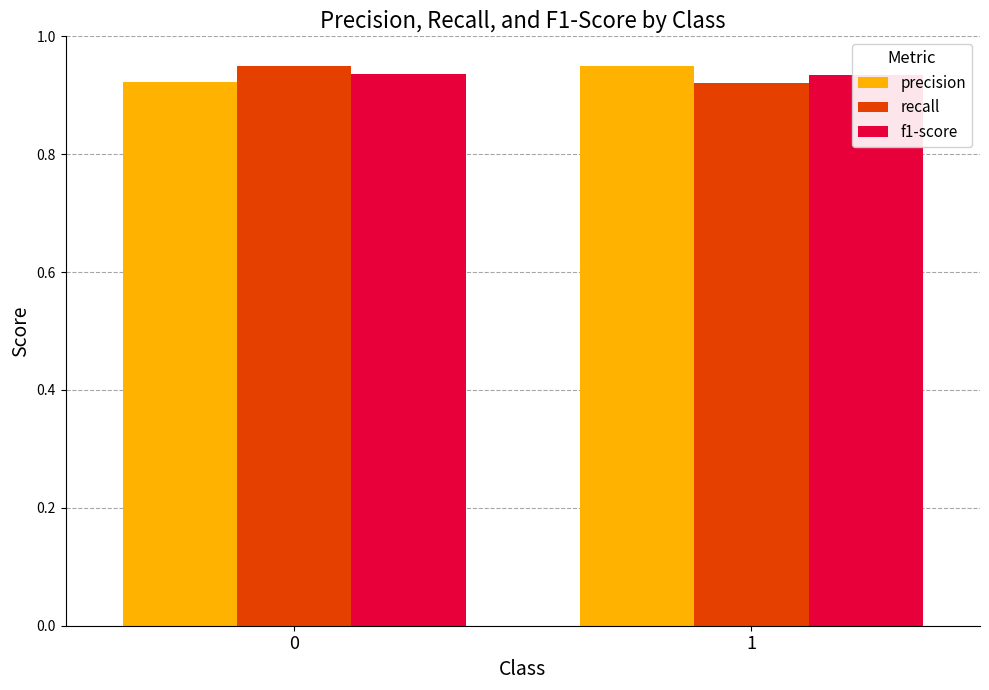

What is the sum of all recall values?

1.9